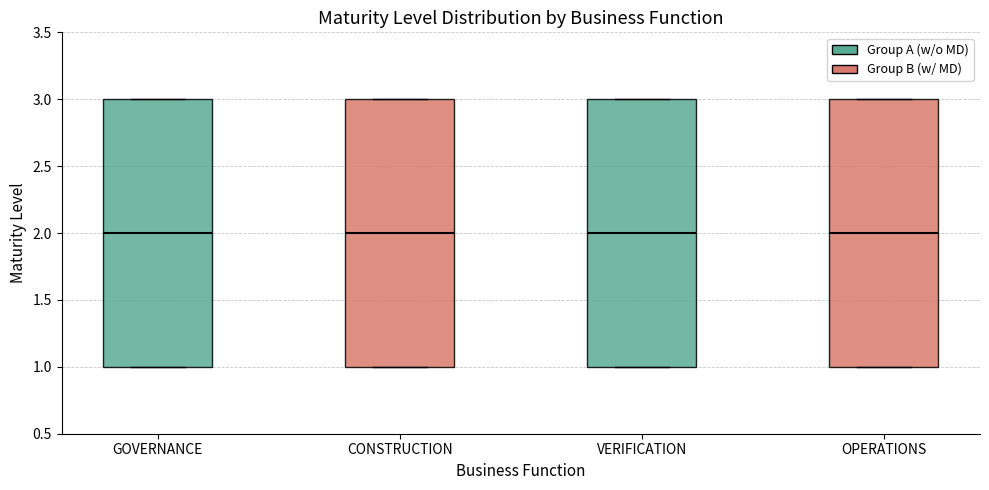

Where is the lower edge of the box for OPERATIONS on the y-axis? The values are not printed on the chart, so give them approximately, as read against the axis.

1